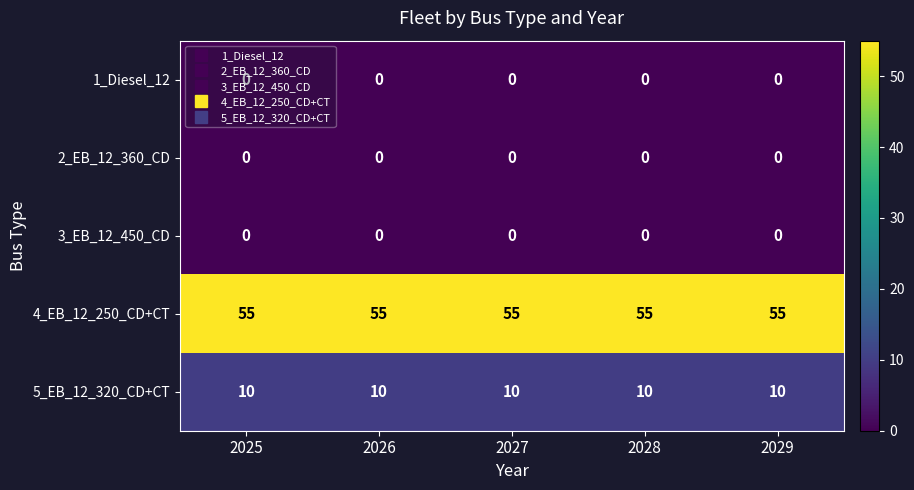

What is the total value across all series at 2027?

65